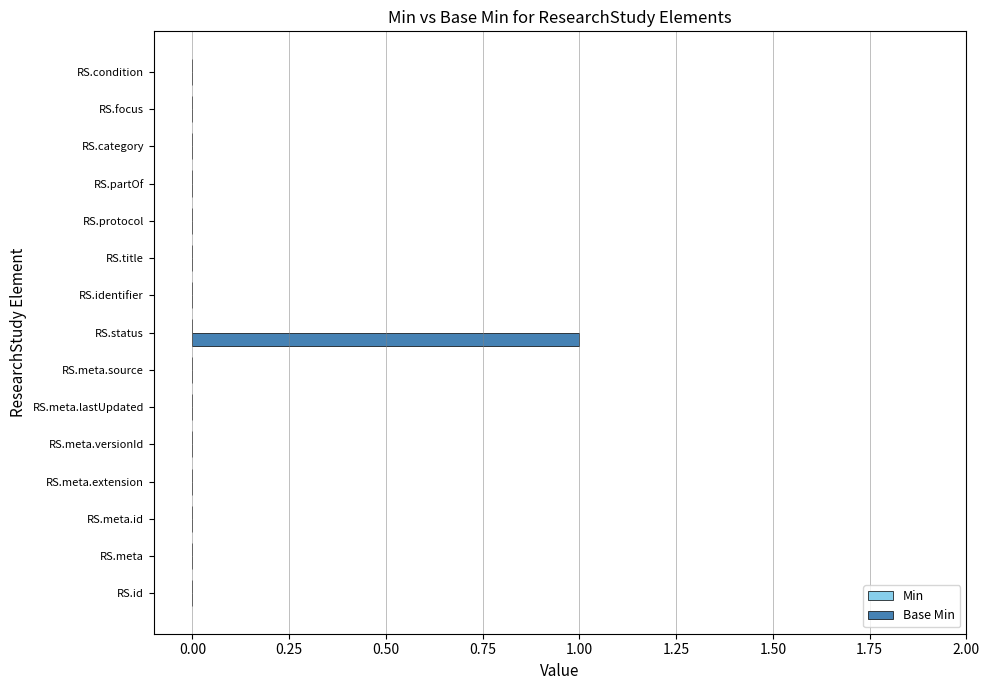

At which category does the chart reach its peak across all series?

RS.status